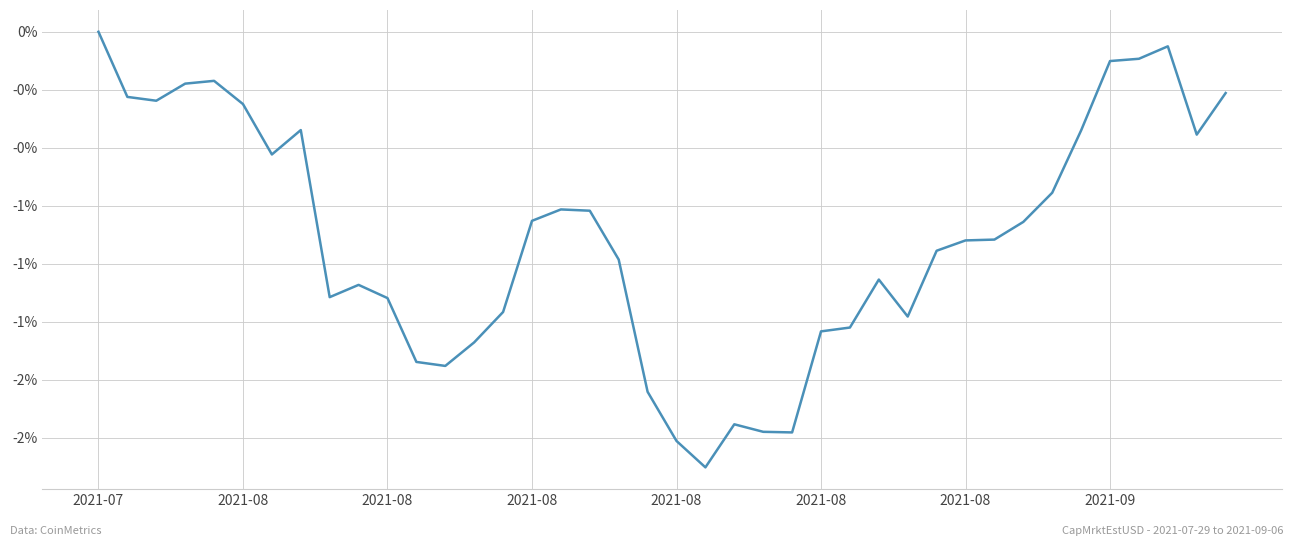

Is this an area chart (filled region under the line)?

No